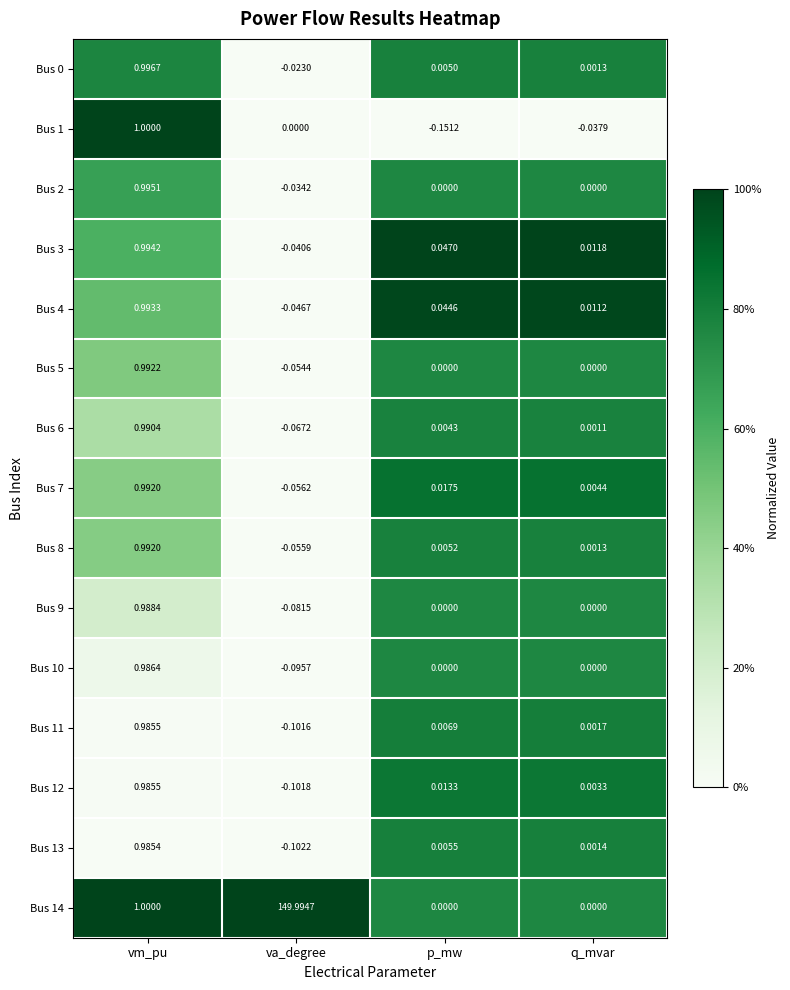

At which category does the chart reach its peak across all series?

va_degree